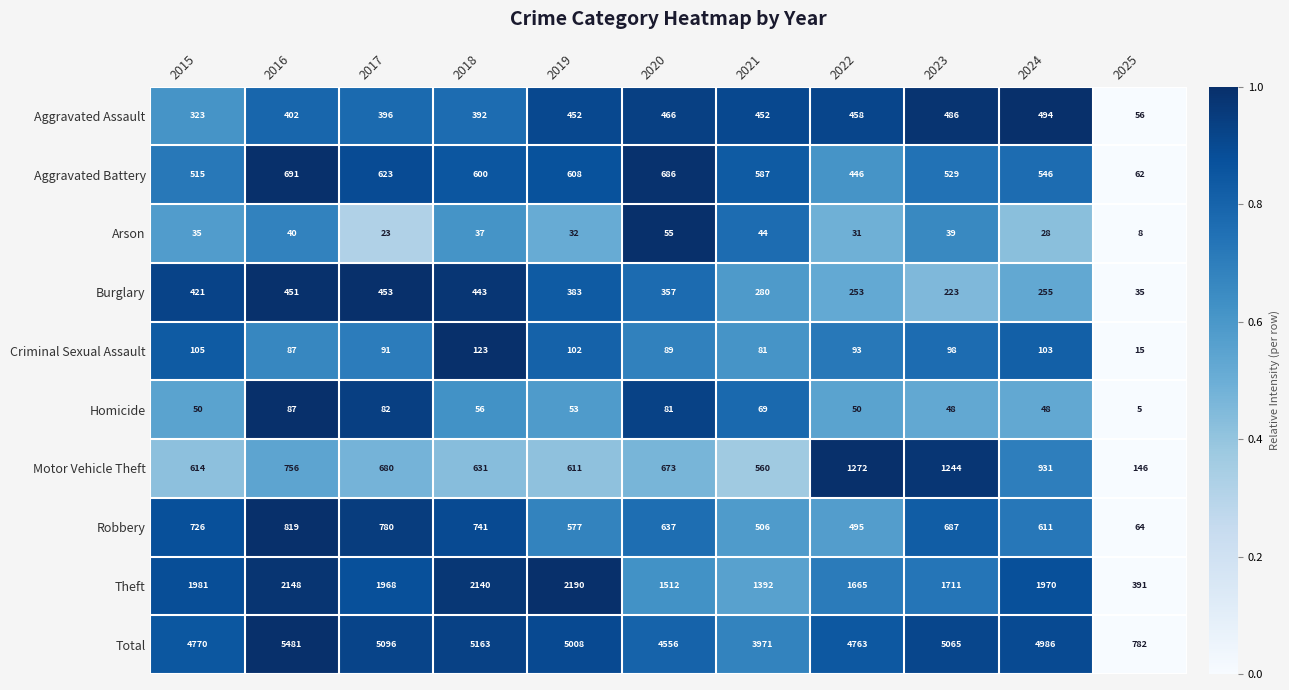

Is it true that Aggravated Assault equals 15 at 2025?

False